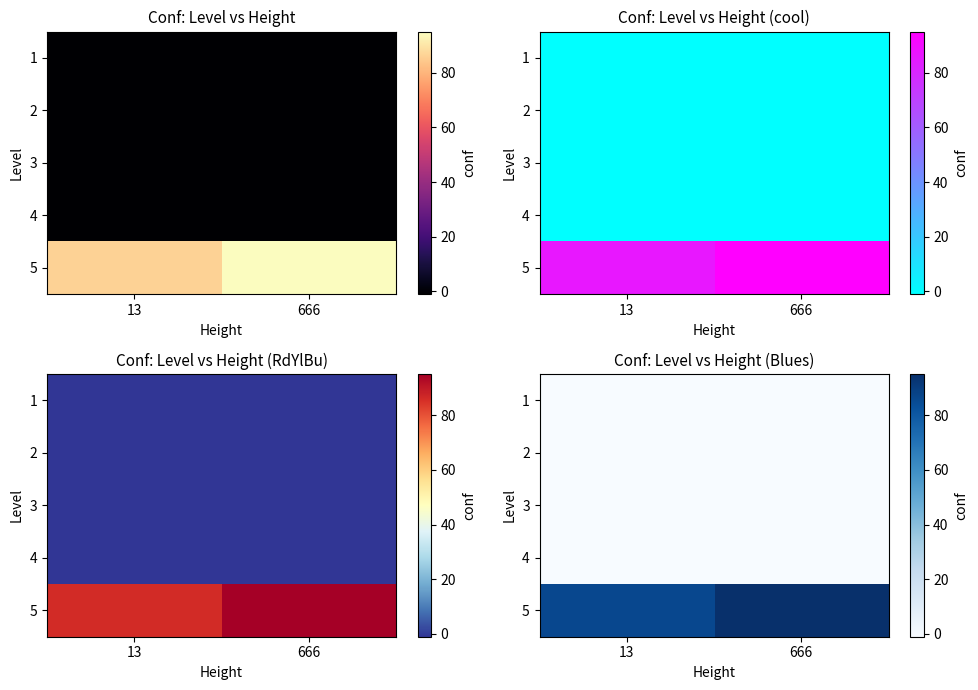

List the series in order of their peak value, highest first.

5, 1, 2, 3, 4